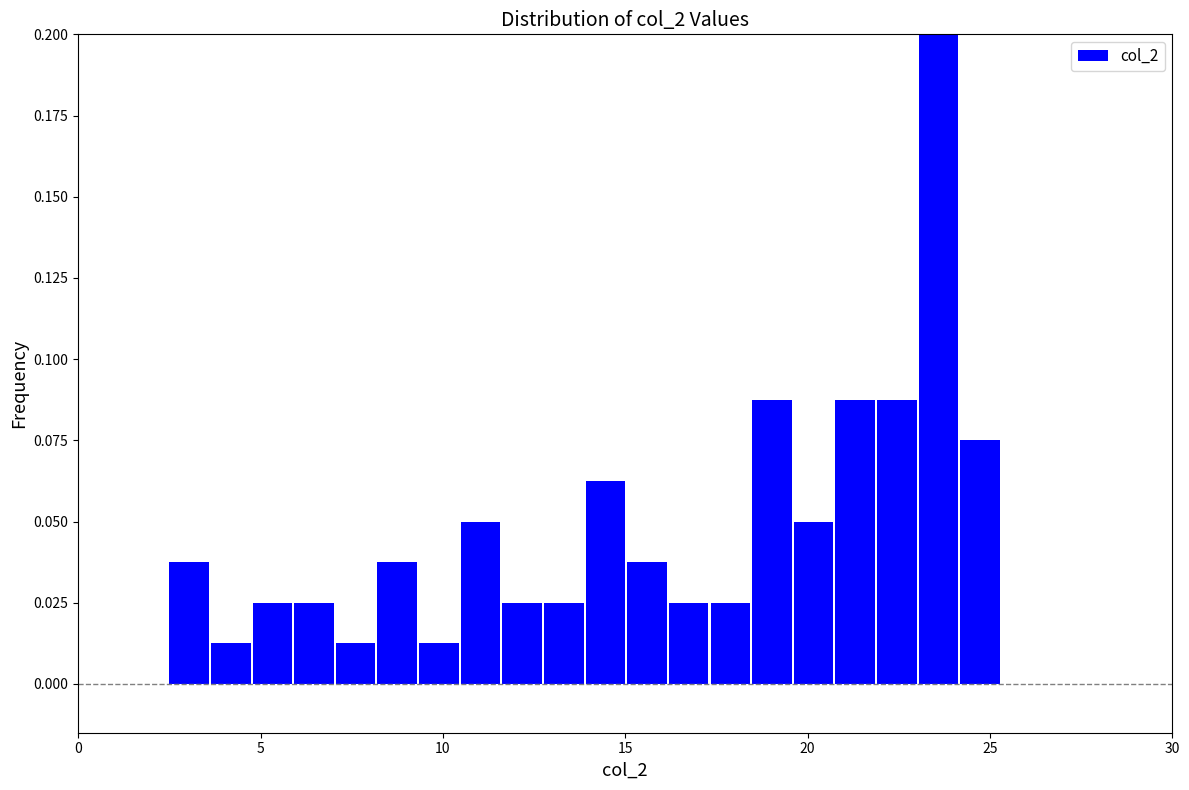

Read against the x-axis, roughly where is the centre of the tallest bar?

23.5